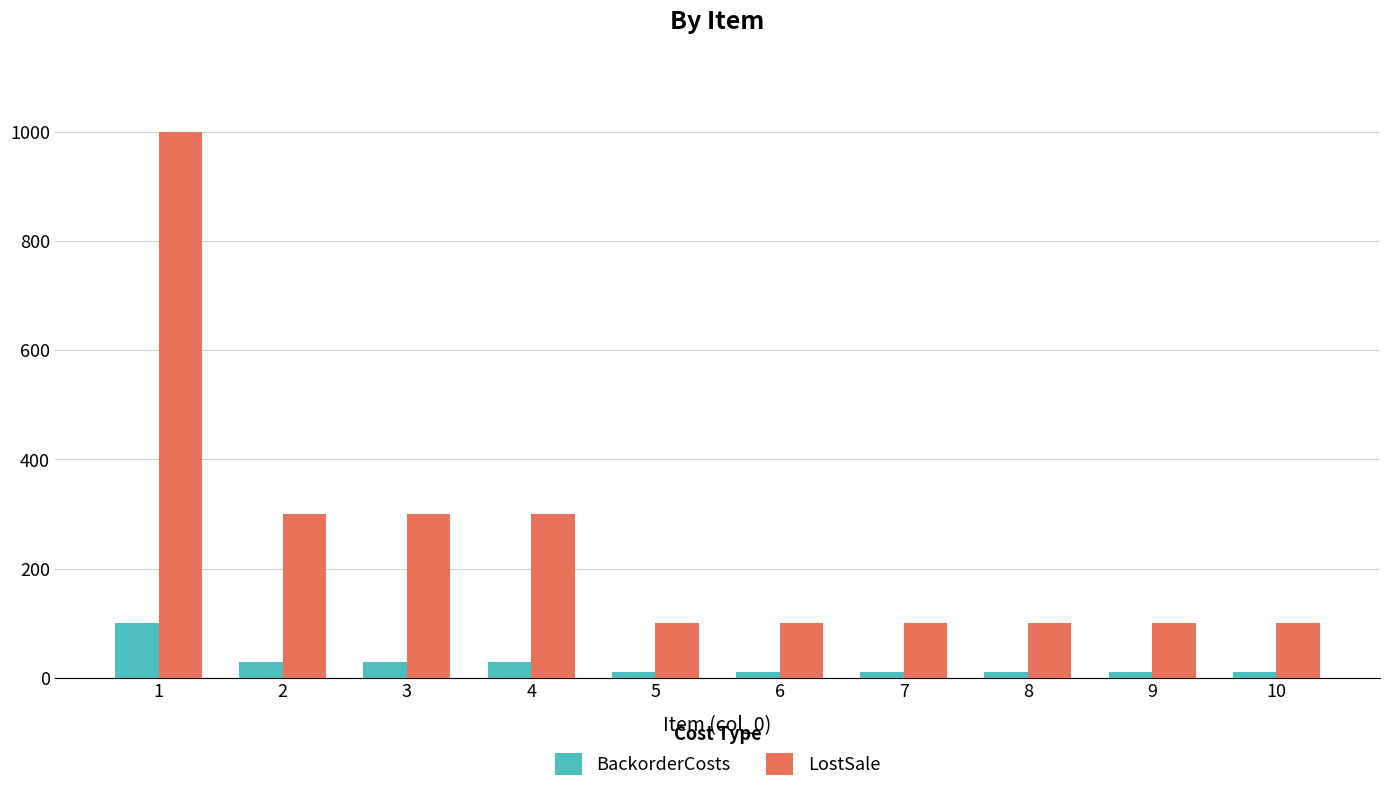

Is it true that LostSale equals 100 at 6?

True